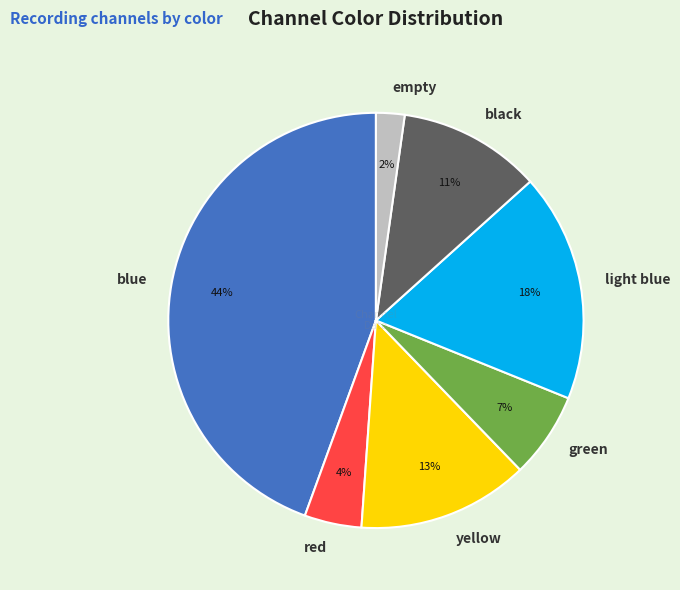

Between red and yellow, which is larger?

yellow